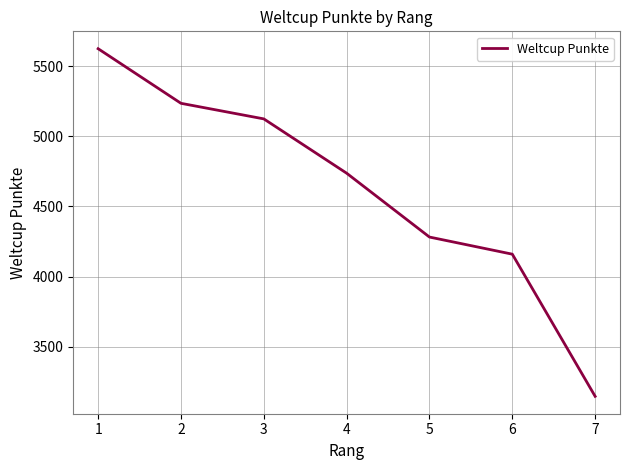

Count the number of categories in the chart.

7